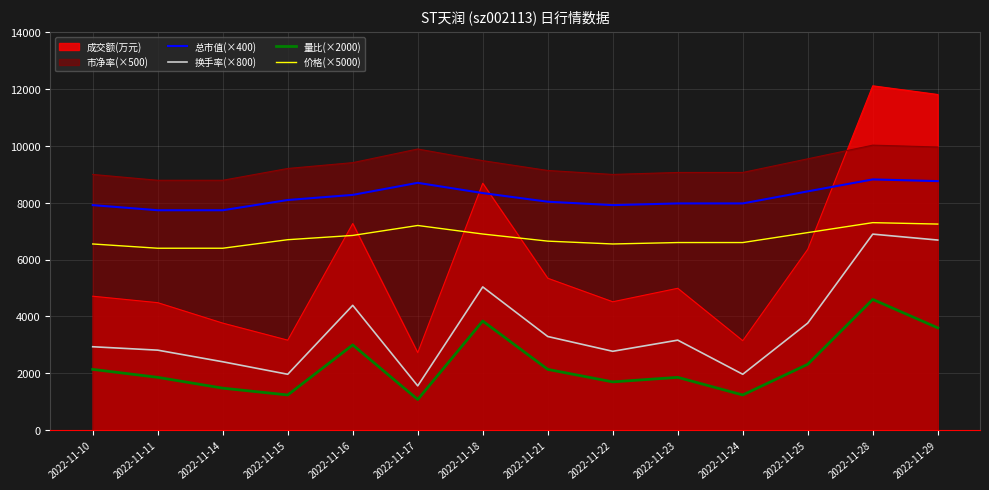

How many data points in 总市值(×400) are less than 8095?

7